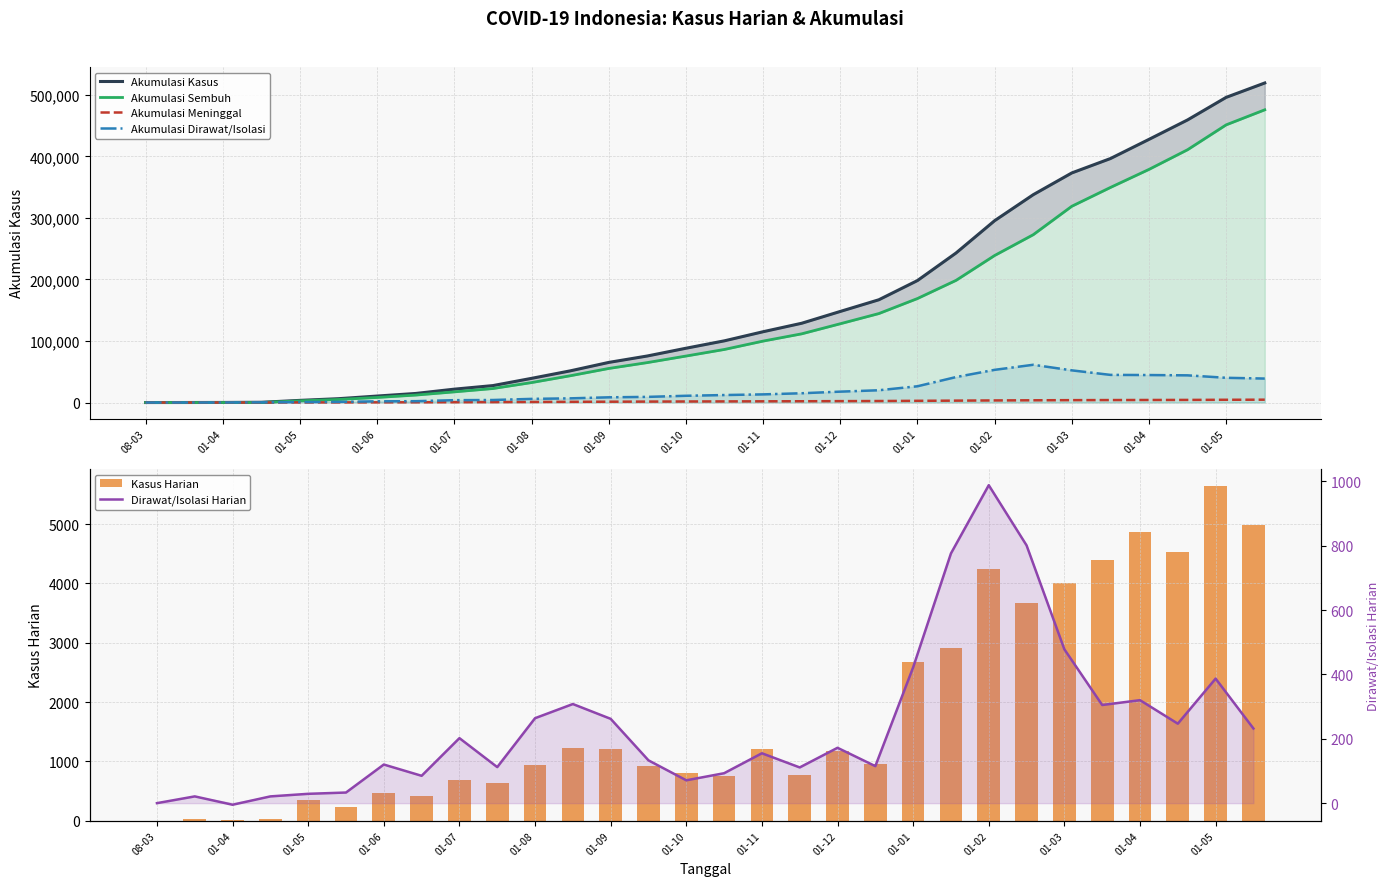

What are all the series names shown in the legend?

Akumulasi Kasus, Akumulasi Sembuh, Akumulasi Meninggal, Akumulasi Dirawat/Isolasi, Kasus Harian, Dirawat/Isolasi Harian